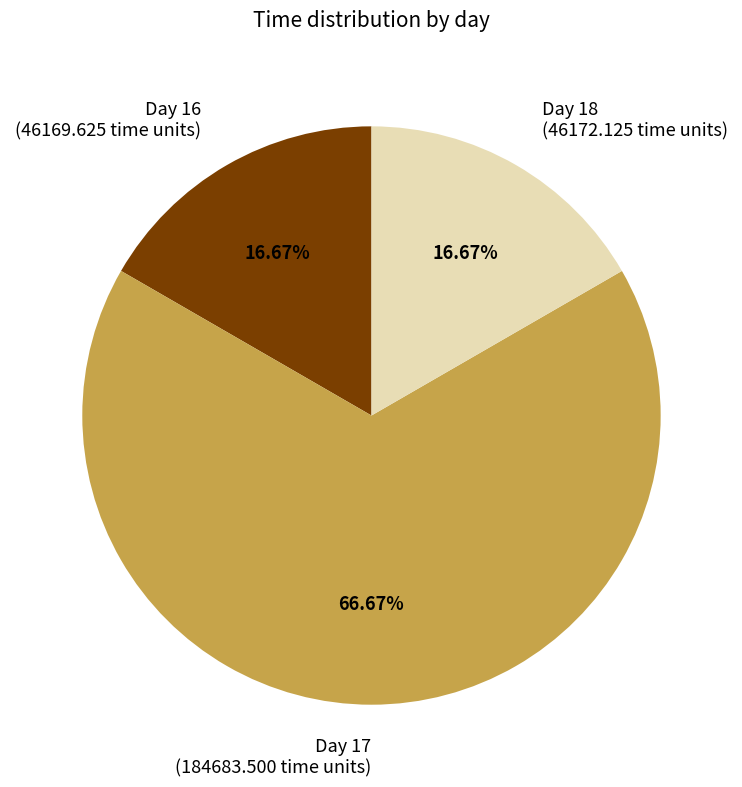

Which category accounts for the majority?

Day 17 (184683.500 time units)